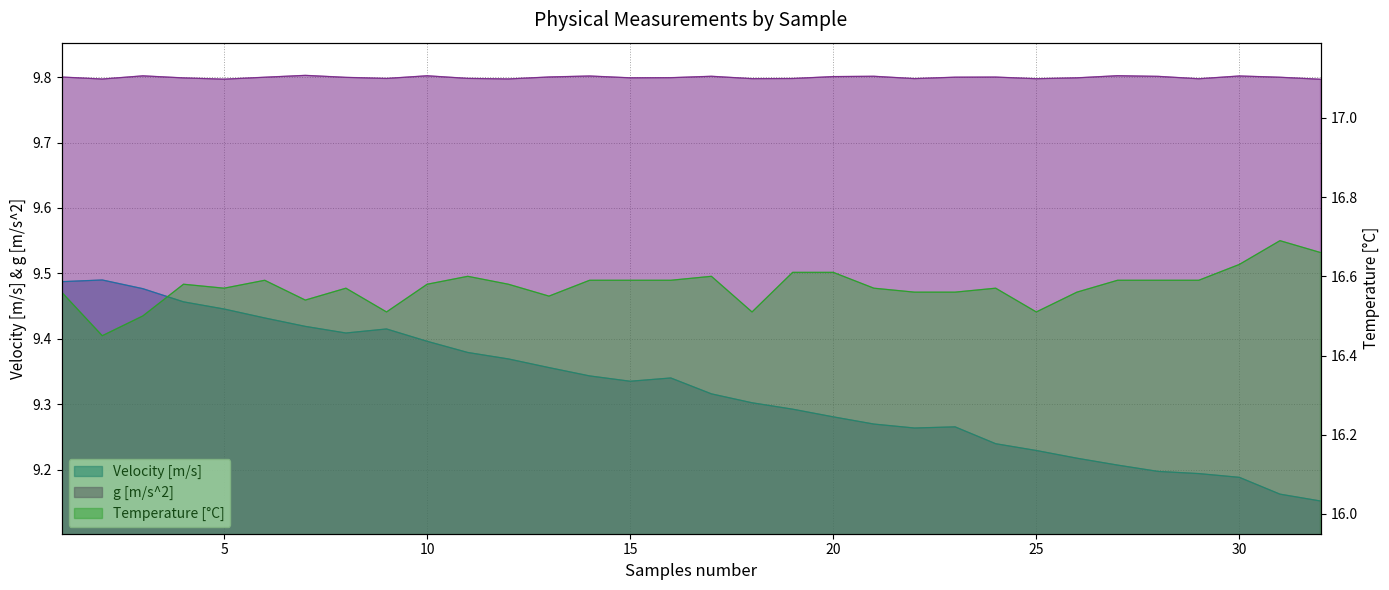

Which category has the highest value in the Temperature [C] series?

31